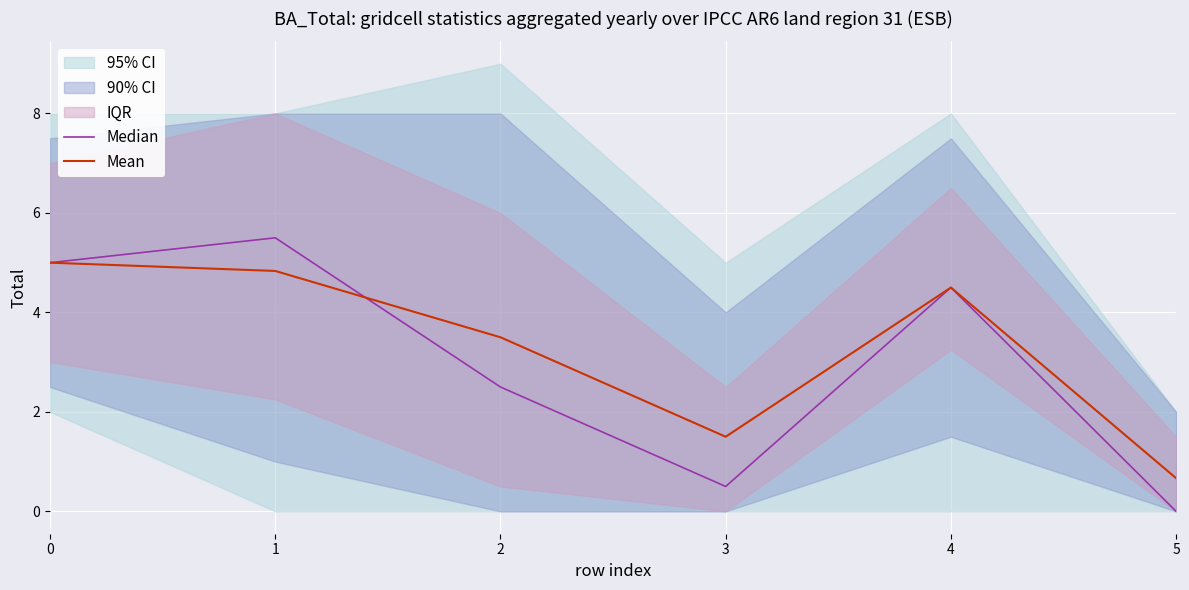

Is it true that Median equals 0.0 at 5?

True